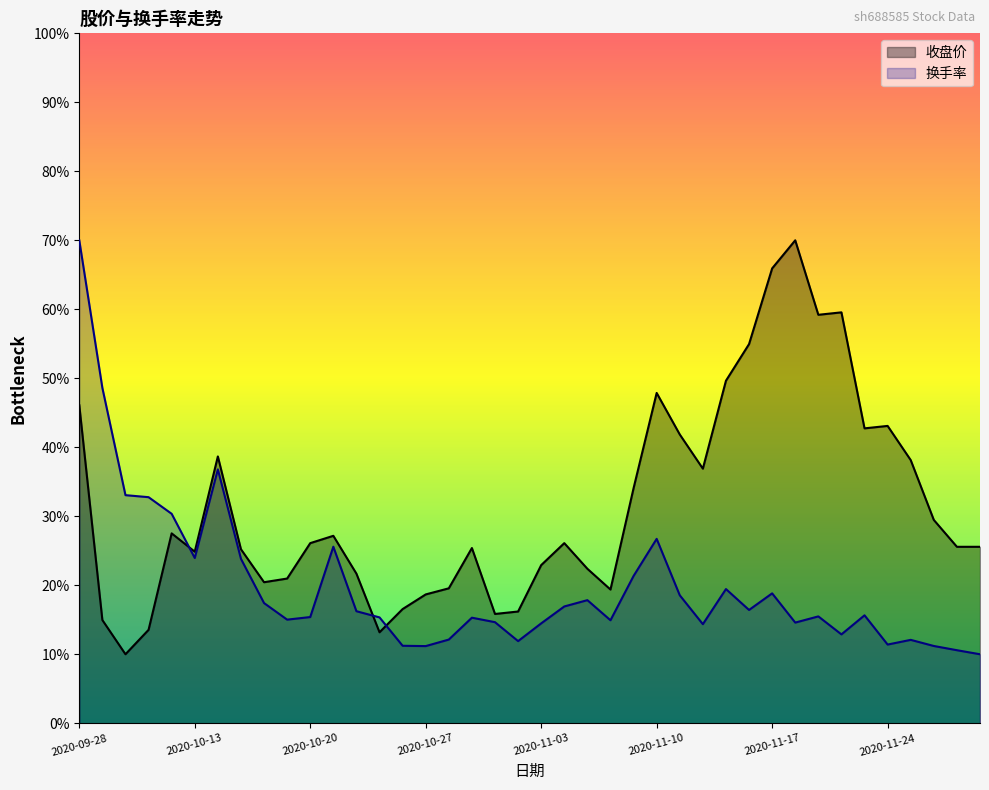

True or false: 收盘价 and 换手率 intersect in this chart.

True